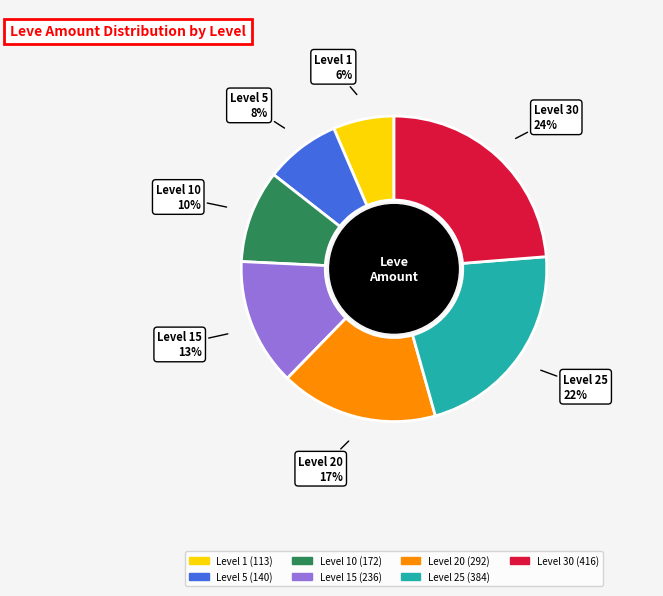

To the nearest percent, what is the average slice percentage?

14%